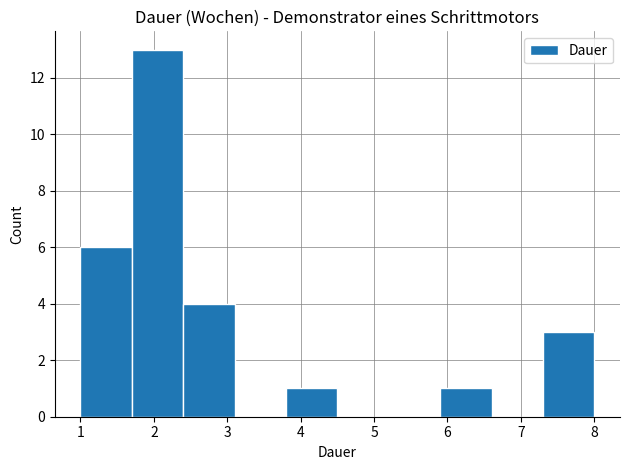

Reading left to right, list every bar in this chart as the range it spans on the x-axis followed by its height. The values are not printed on the chart, so give them approximately, as read against the axis.

1.0 to 1.7: 6
1.7 to 2.4: 13
2.4 to 3.1: 4
3.1 to 3.8: 0
3.8 to 4.5: 1
4.5 to 5.2: 0
5.2 to 5.9: 0
5.9 to 6.6: 1
6.6 to 7.3: 0
7.3 to 8.0: 3